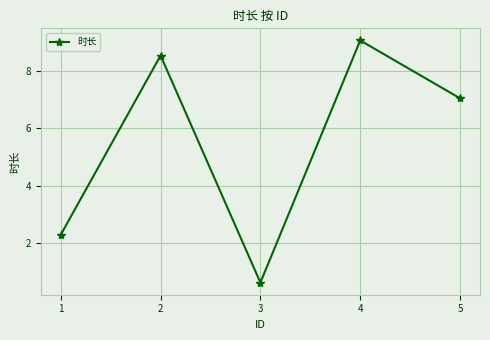

Read the value at 5.

7.0